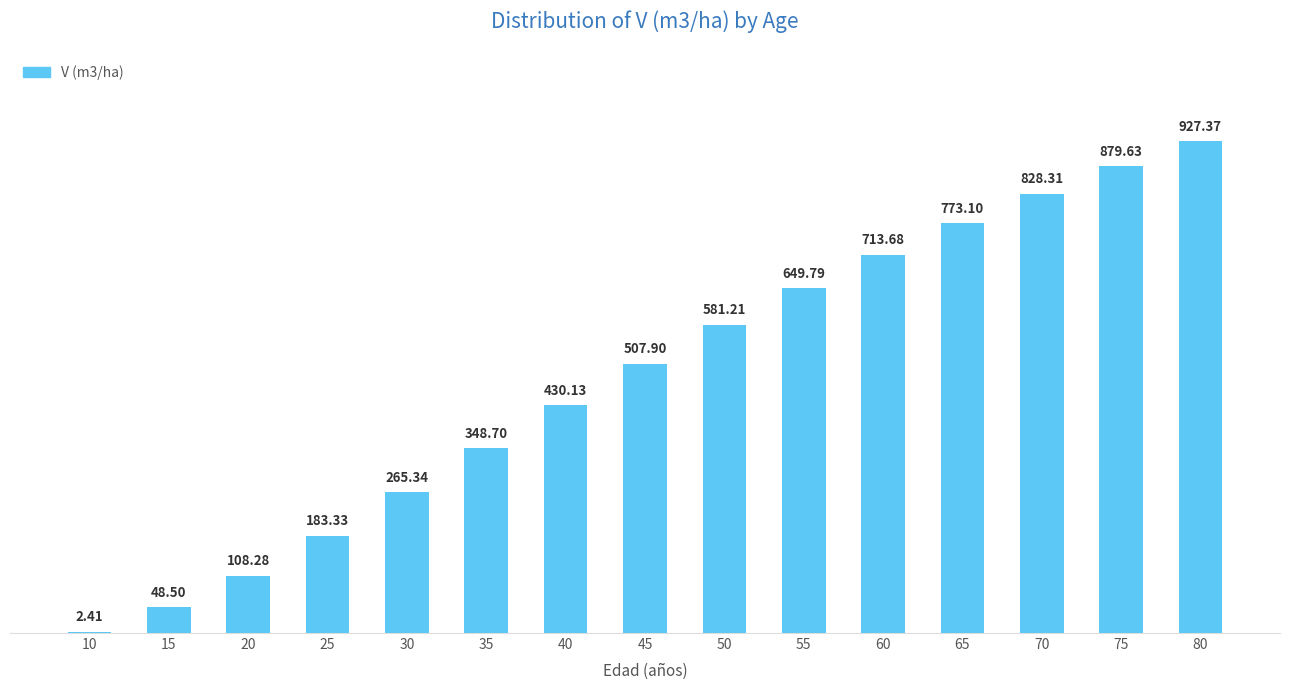

What is the difference between the values at 65 and 55?

123.3